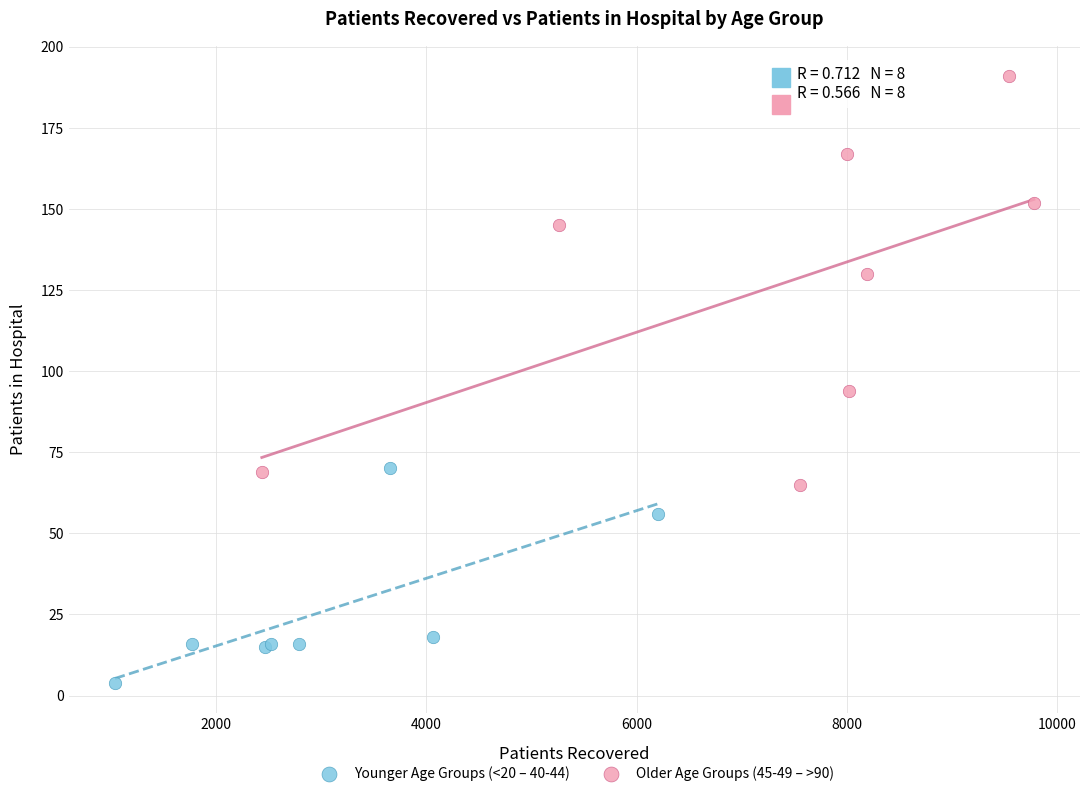

Which series contains the highest Y value?

Older Age Groups (45-49 – >90)